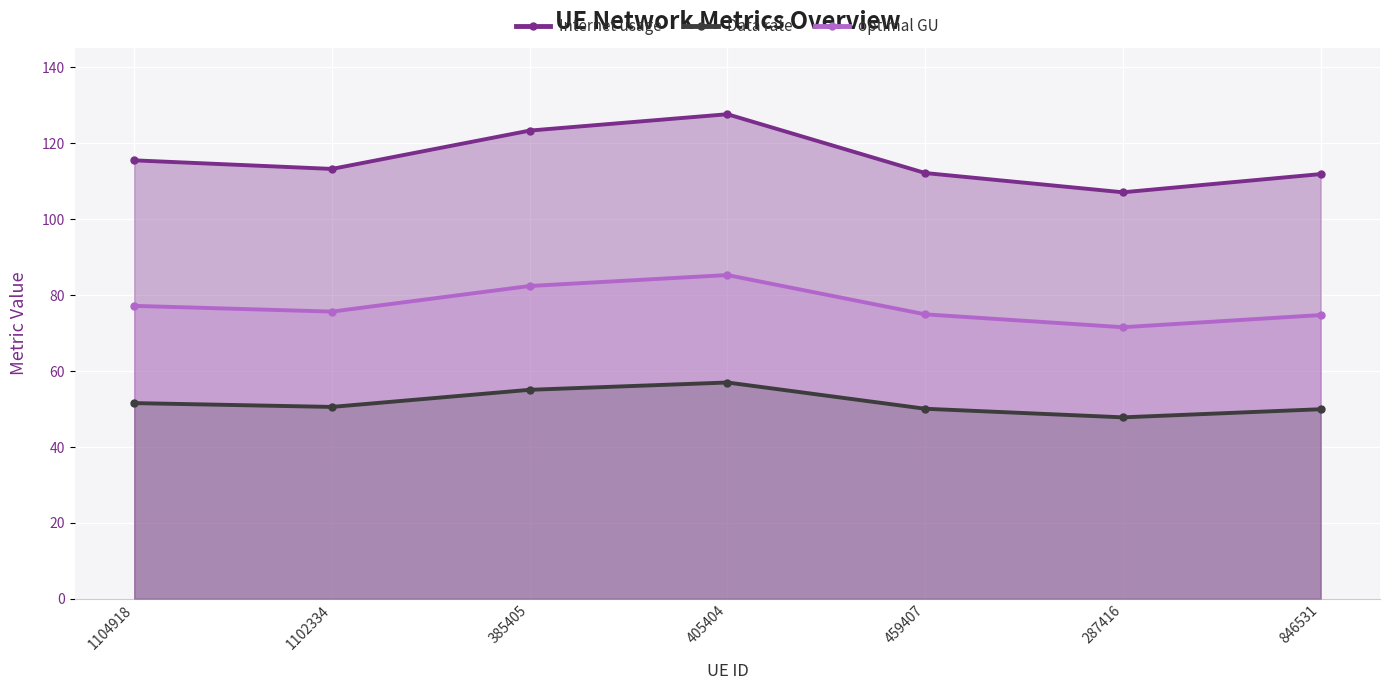

True or false: Data rate and Internet usage intersect in this chart.

False